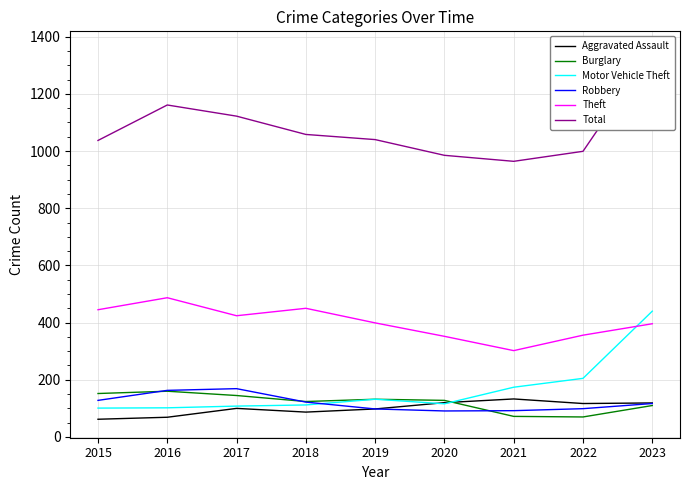

What value does the Robbery series have at 2015, to the nearest 10?

130